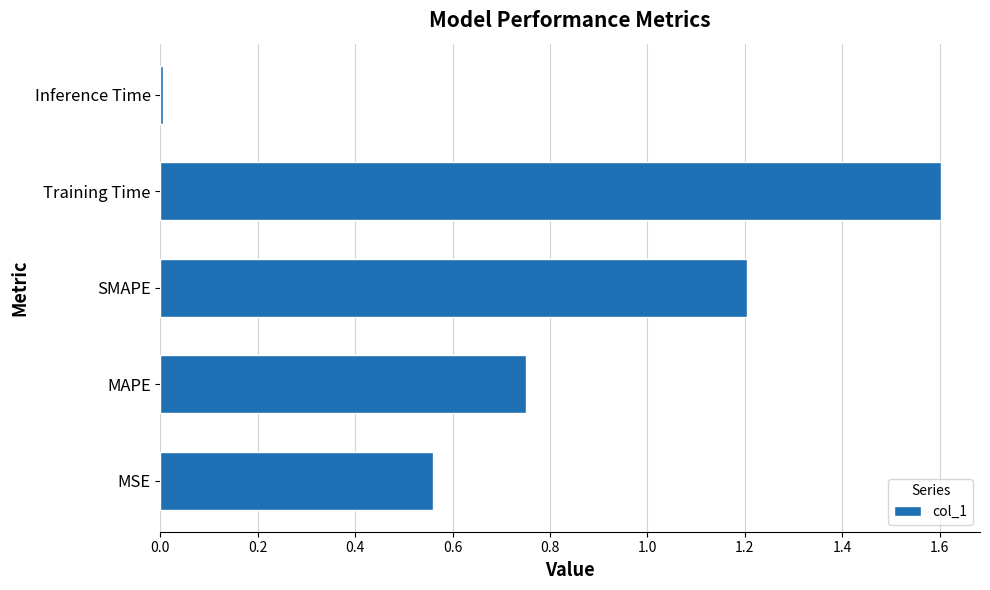

At which category does the chart reach its minimum across all series?

Inference Time